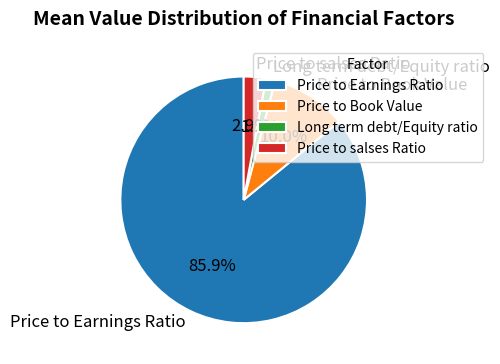

Approximately how many times larger is the value at Price to salses Ratio compared to Price to Book Value?

0.3